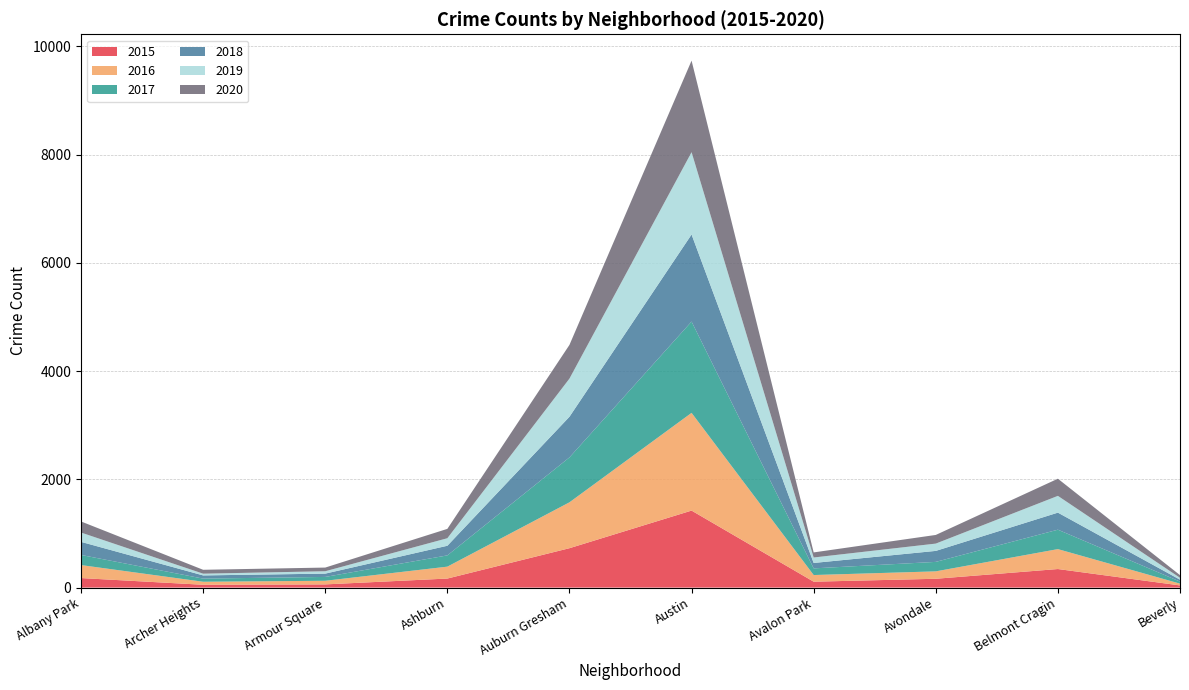

Reading right to left, list all the values displayed in this chart.

2015: Beverly=40	Belmont Cragin=343	Avondale=163	Avalon Park=109	Austin=1423	Auburn Gresham=728	Ashburn=167	Armour Square=59	Archer Heights=52	Albany Park=176
2016: Beverly=33	Belmont Cragin=368	Avondale=137	Avalon Park=123	Austin=1806	Auburn Gresham=848	Ashburn=220	Armour Square=67	Archer Heights=56	Albany Park=240
2017: Beverly=38	Belmont Cragin=359	Avondale=175	Avalon Park=123	Austin=1687	Auburn Gresham=830	Ashburn=208	Armour Square=71	Archer Heights=58	Albany Park=187
2018: Beverly=35	Belmont Cragin=315	Avondale=203	Avalon Park=100	Austin=1609	Auburn Gresham=751	Ashburn=178	Armour Square=61	Archer Heights=59	Albany Park=242
2019: Beverly=35	Belmont Cragin=310	Avondale=135	Avalon Park=101	Austin=1521	Auburn Gresham=705	Ashburn=139	Armour Square=44	Archer Heights=32	Albany Park=172
2020: Beverly=49	Belmont Cragin=317	Avondale=160	Avalon Park=94	Austin=1692	Auburn Gresham=623	Ashburn=173	Armour Square=68	Archer Heights=72	Albany Park=205